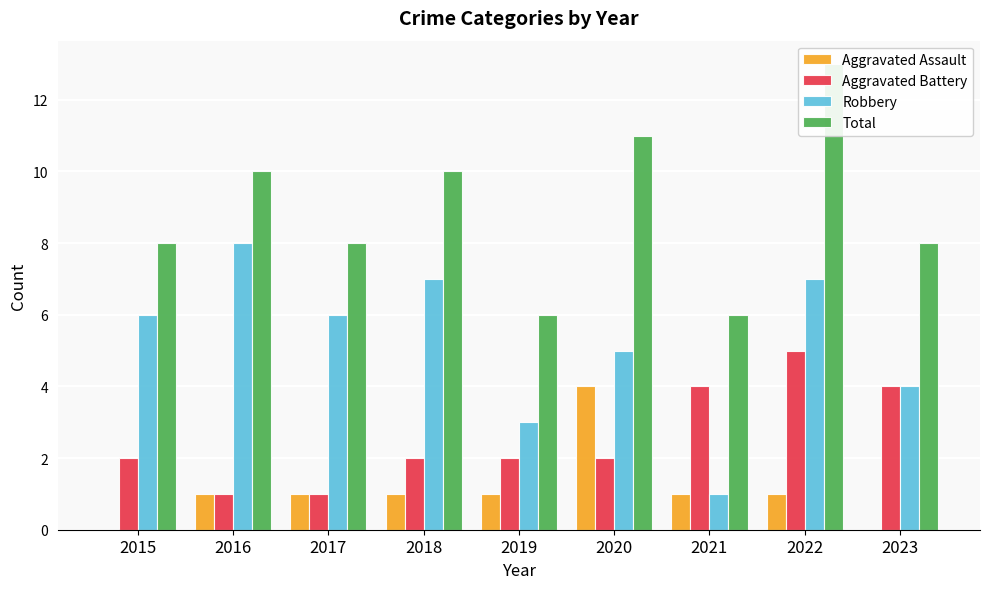

At 2021, list the series in order from smallest to largest.

Aggravated Assault, Robbery, Aggravated Battery, Total